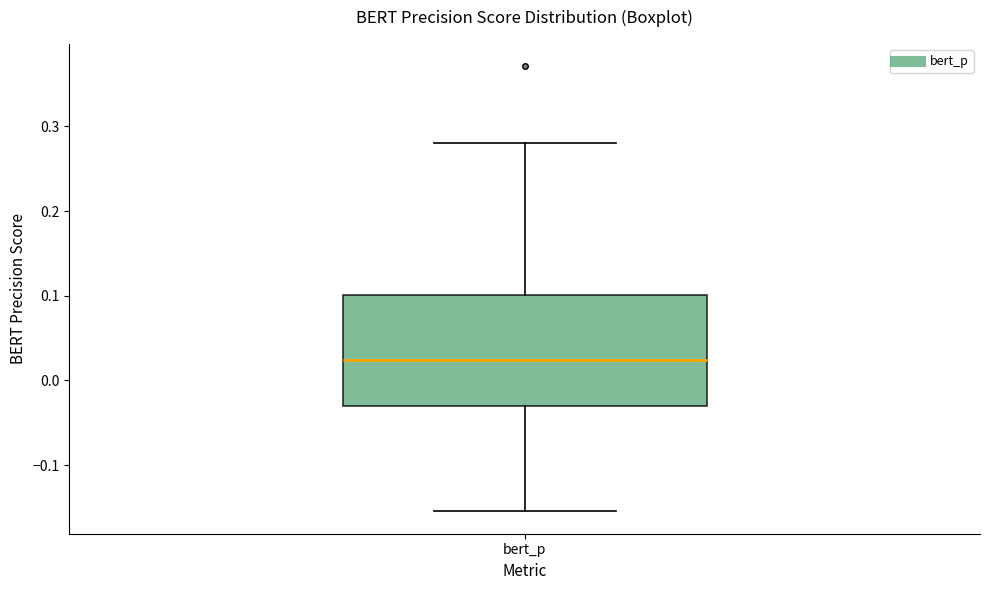

Transcribe this box plot: give where the median line is, the range the box spans, and where the two whiskers end, as read against the y-axis. The values are not printed on the chart, so give them approximately, as read against the axis.

median 0.02, box -0.03 to 0.10, whiskers -0.15 to 0.28